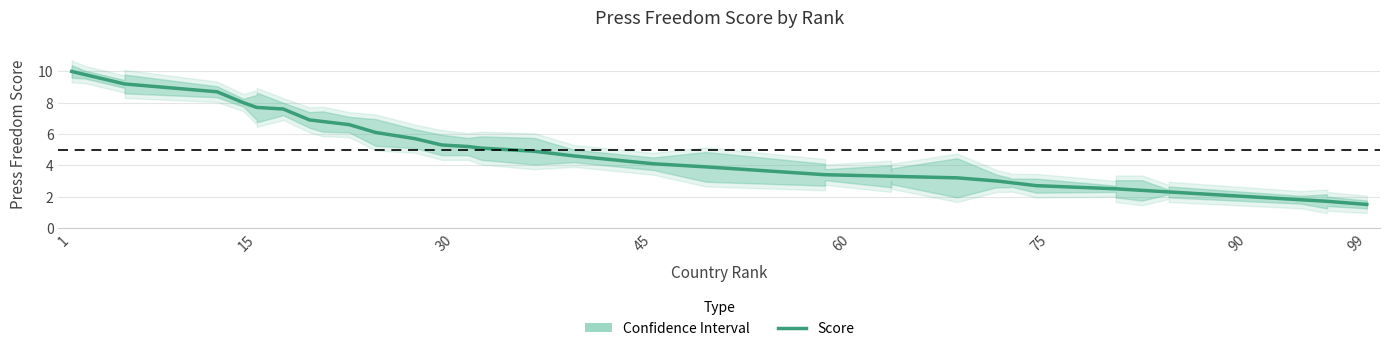

Reading left to right, list all the values displayed in this chart.

10.0	9.8	9.2	9.2	8.7	8.0	7.7	7.7	7.6	6.9	6.8	6.6	6.1	5.7	5.3	5.2	5.1	4.9	4.6	4.1	3.9	3.4	3.4	3.3	3.3	3.3	3.2	3.0	2.9	2.9	2.7	2.5	2.5	2.4	2.3	2.3	1.8	1.7	1.7	1.5